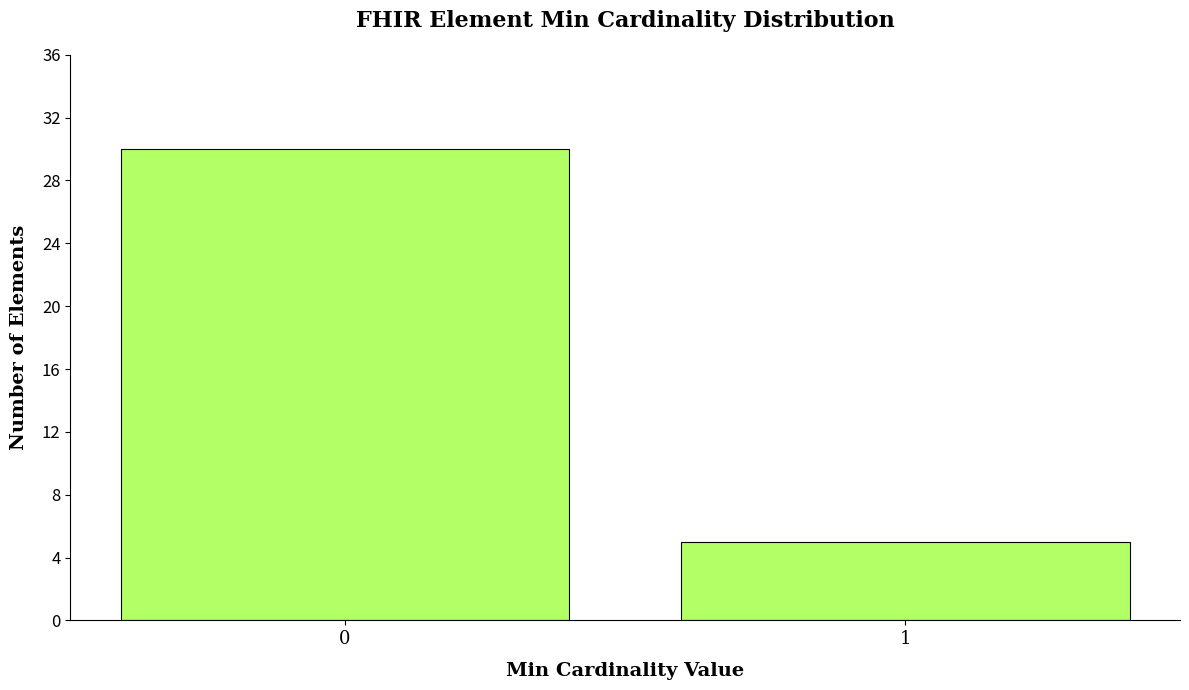

Reading left to right, extract all data points from this chart.

0=30	1=5